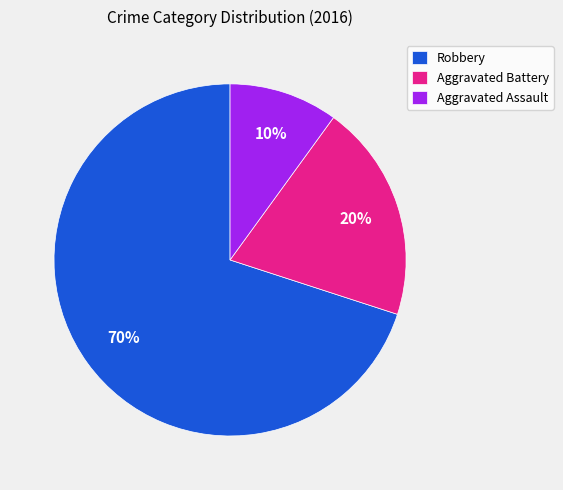

Between Aggravated Assault and Robbery, which is larger?

Robbery